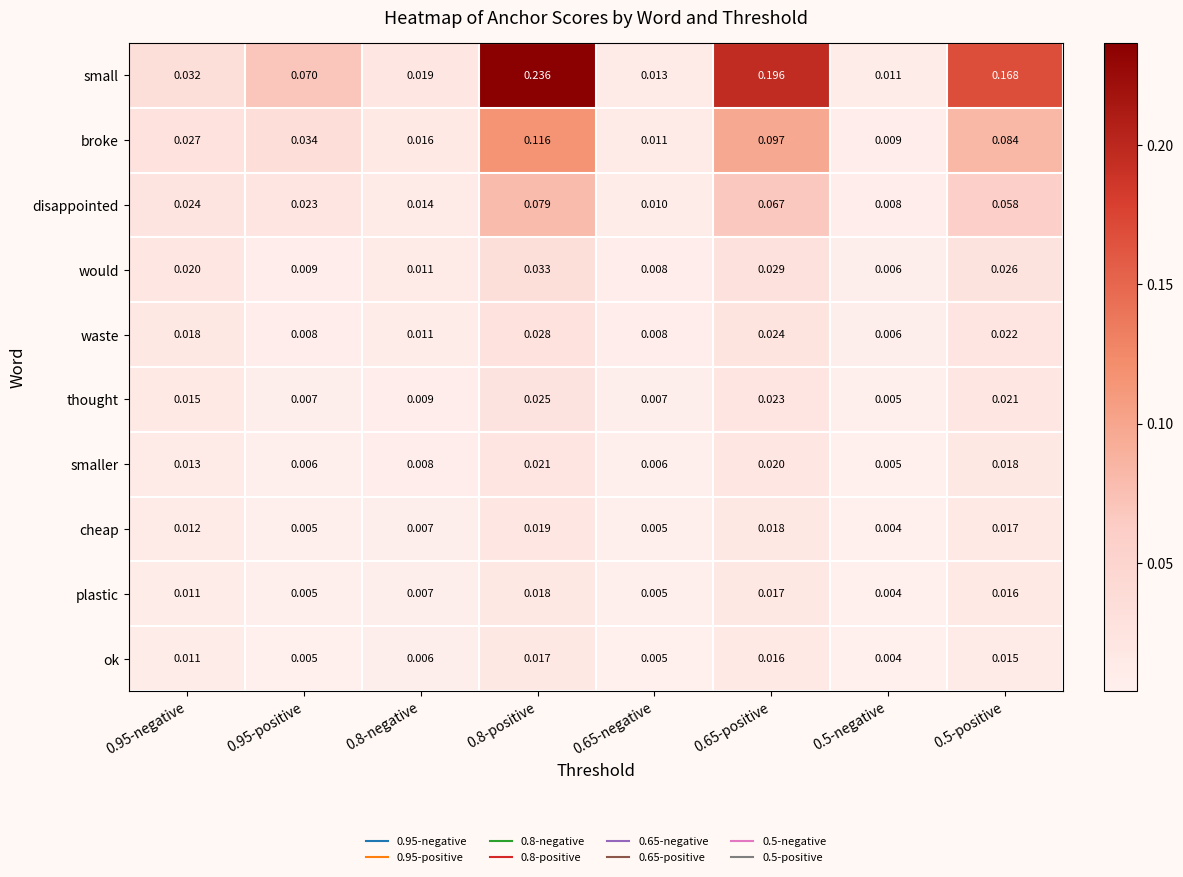

Is the value of smaller at 0.8-positive greater than the value of plastic at 0.95-positive?

Yes